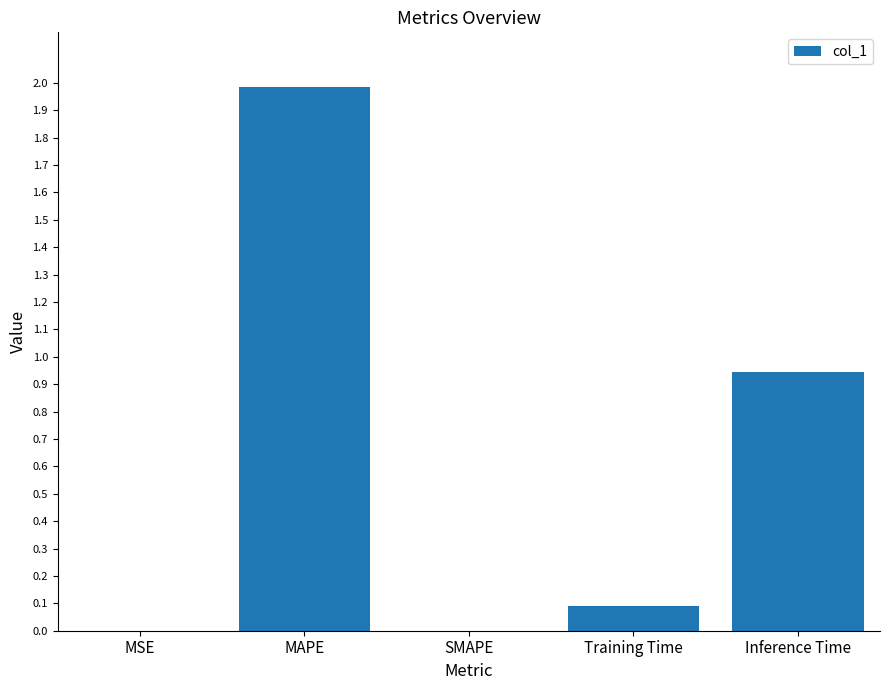

Count the number of data series in this chart.

1